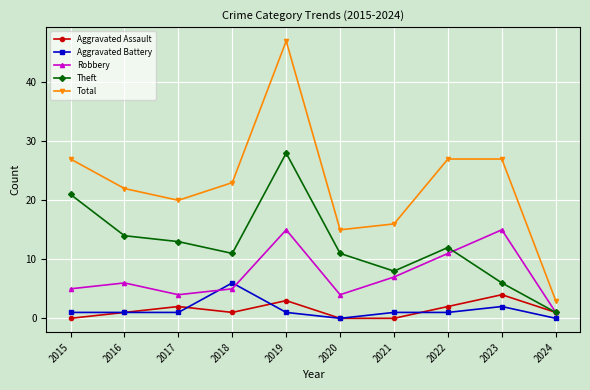

True or false: Aggravated Assault has more than 1 interior local peaks.

True